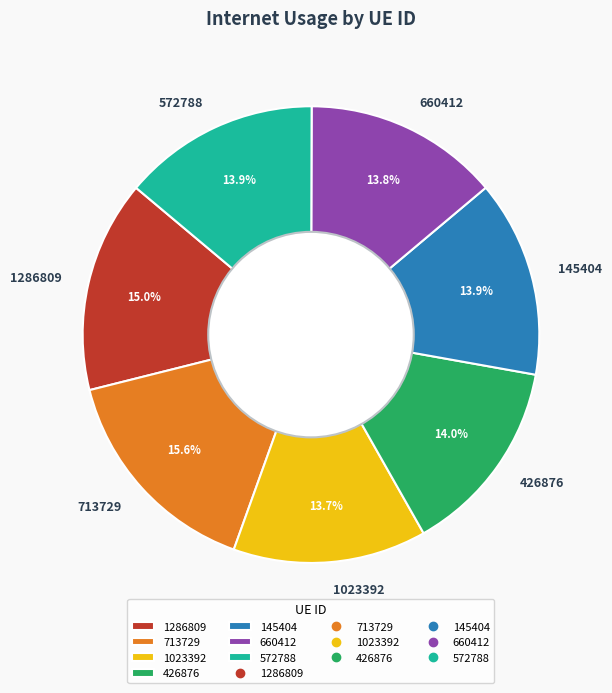

To the nearest percent, what is the difference between the 1286809 and 660412 slice percentages?

1%